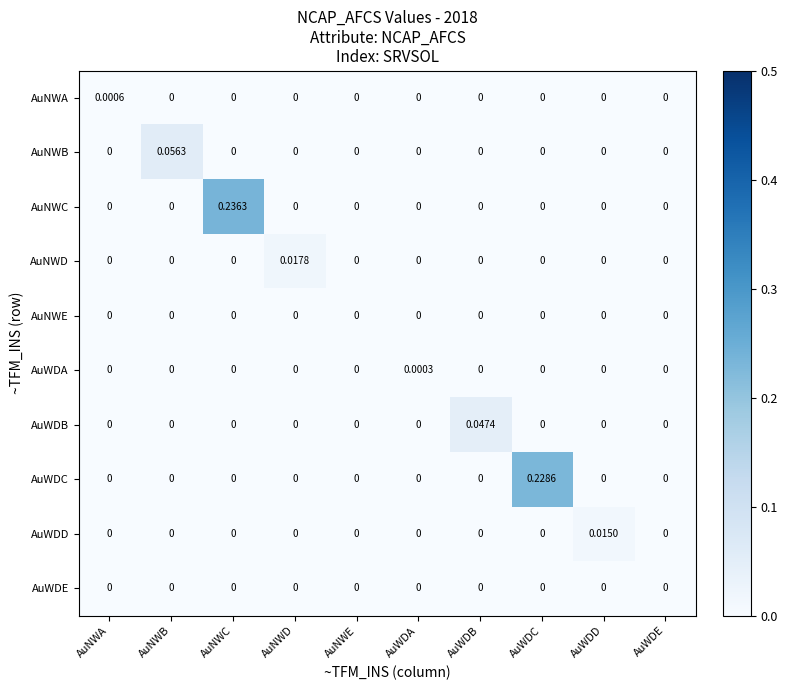

At which label does AuWDD reach its peak?

AuWDD